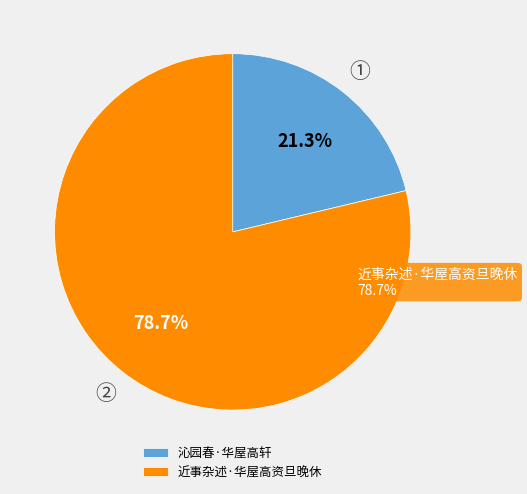

How many slices are in this pie chart?

2